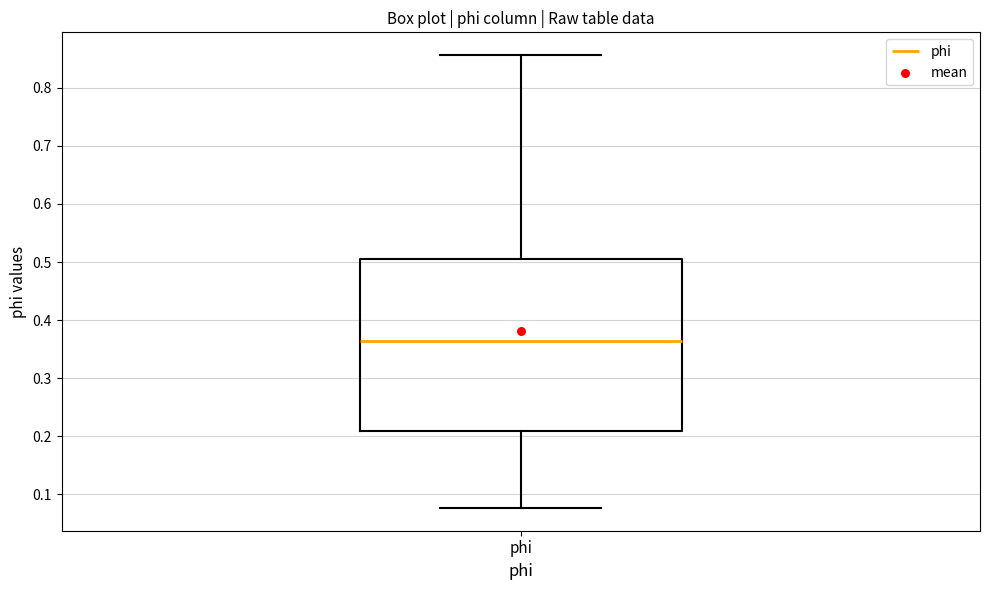

Transcribe this box plot: give where the median line is, the range the box spans, and where the two whiskers end, as read against the y-axis. The values are not printed on the chart, so give them approximately, as read against the axis.

median 0.36, box 0.21 to 0.51, whiskers 0.08 to 0.86